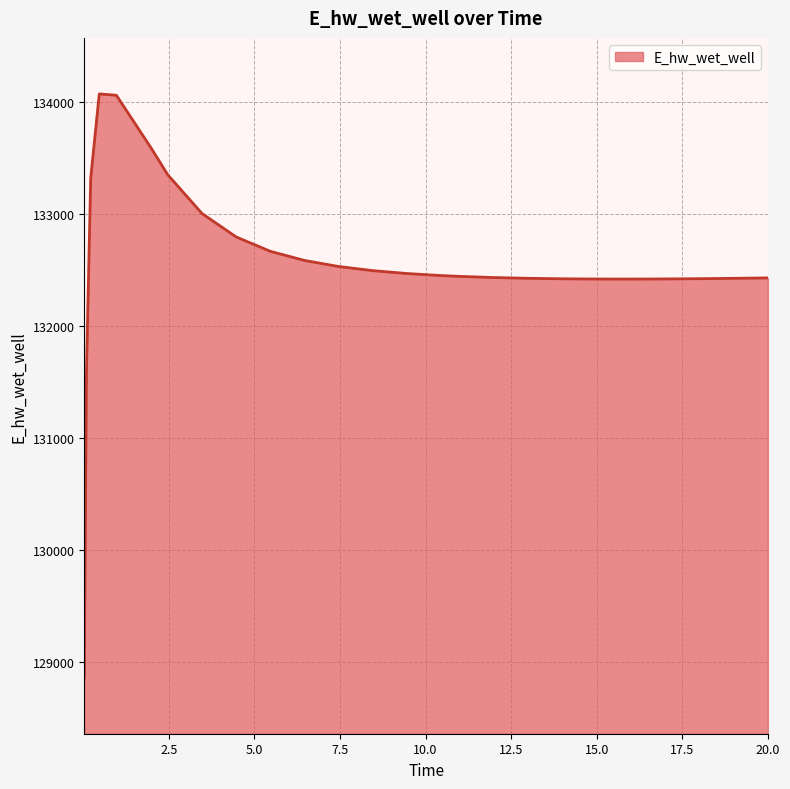

What is the difference between the maximum and minimum values?

5208.1